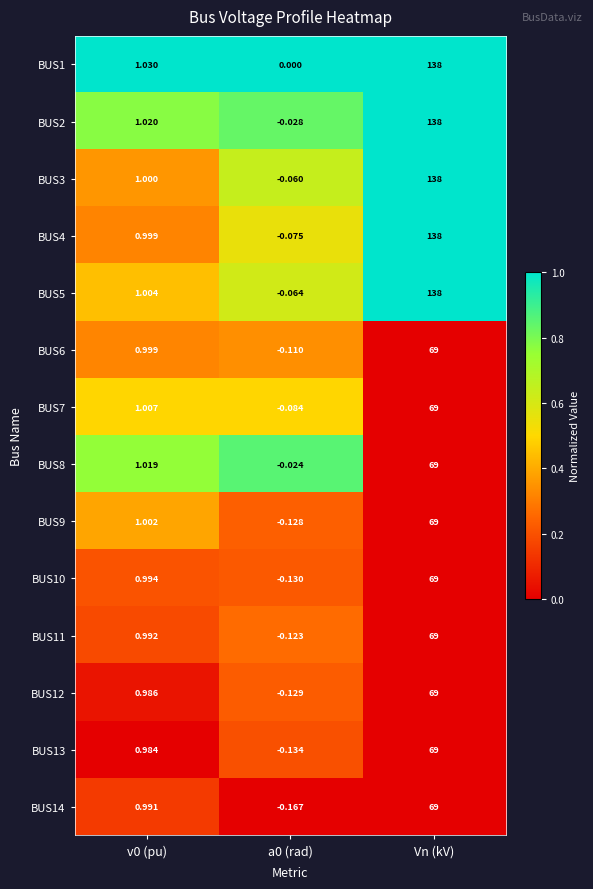

Which label corresponds to the largest value in the chart?

Vn (kV)